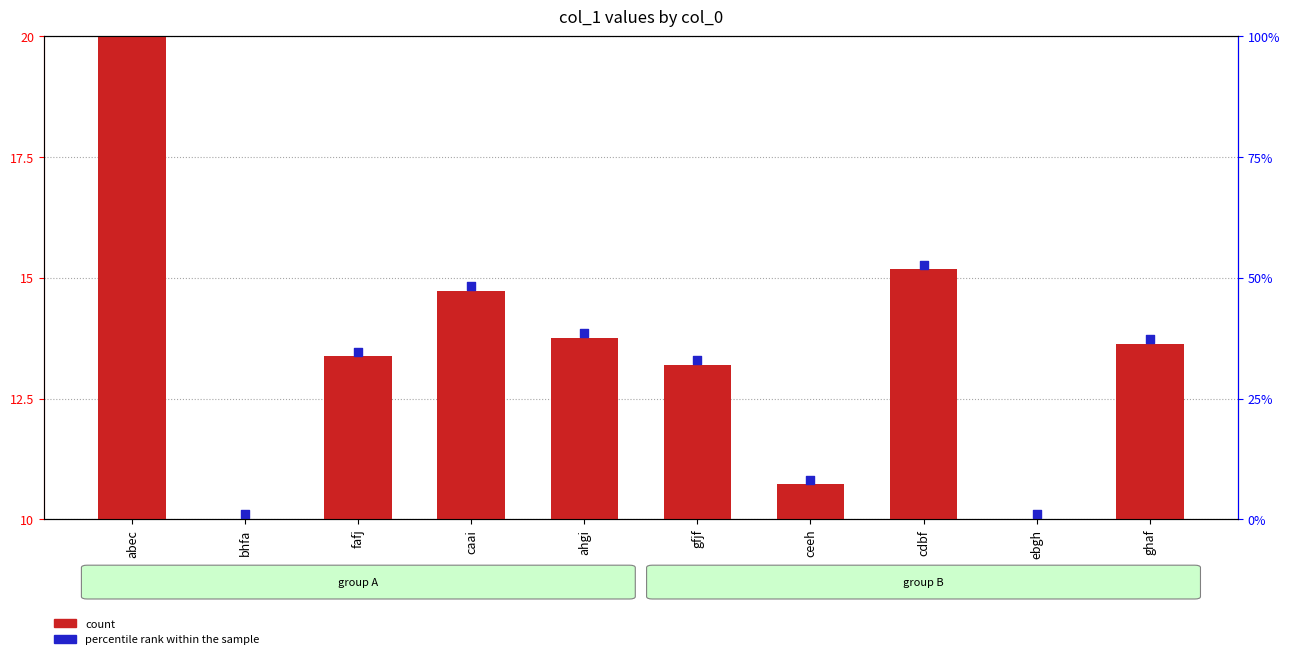

Which series contains the lowest Y value?

count